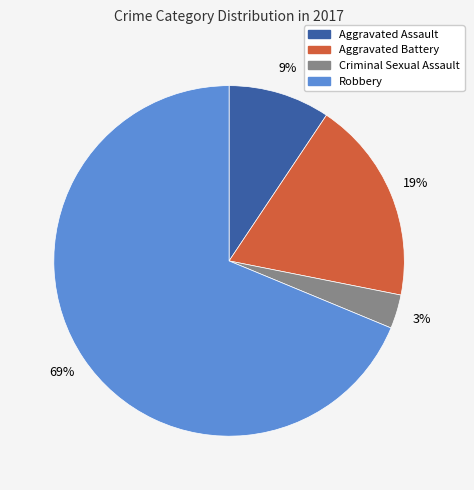

How many slices are in this pie chart?

4